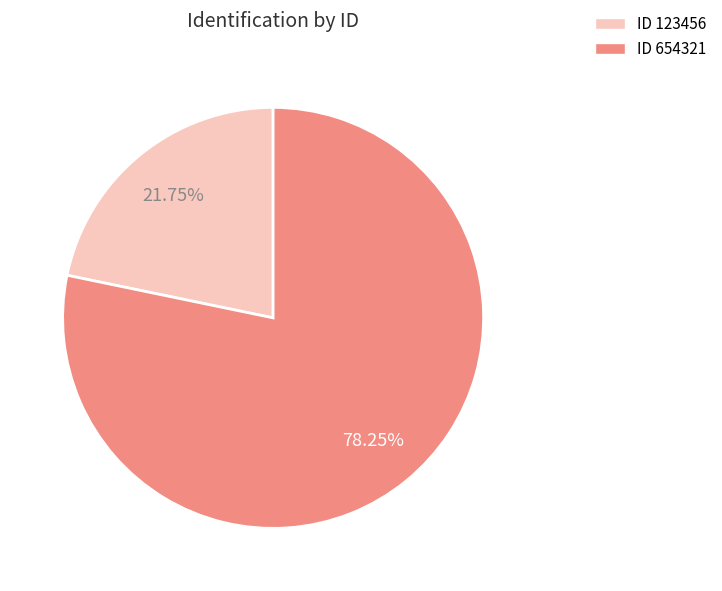

What is the ratio of the value at ID 654321 to the value at ID 123456?

3.6